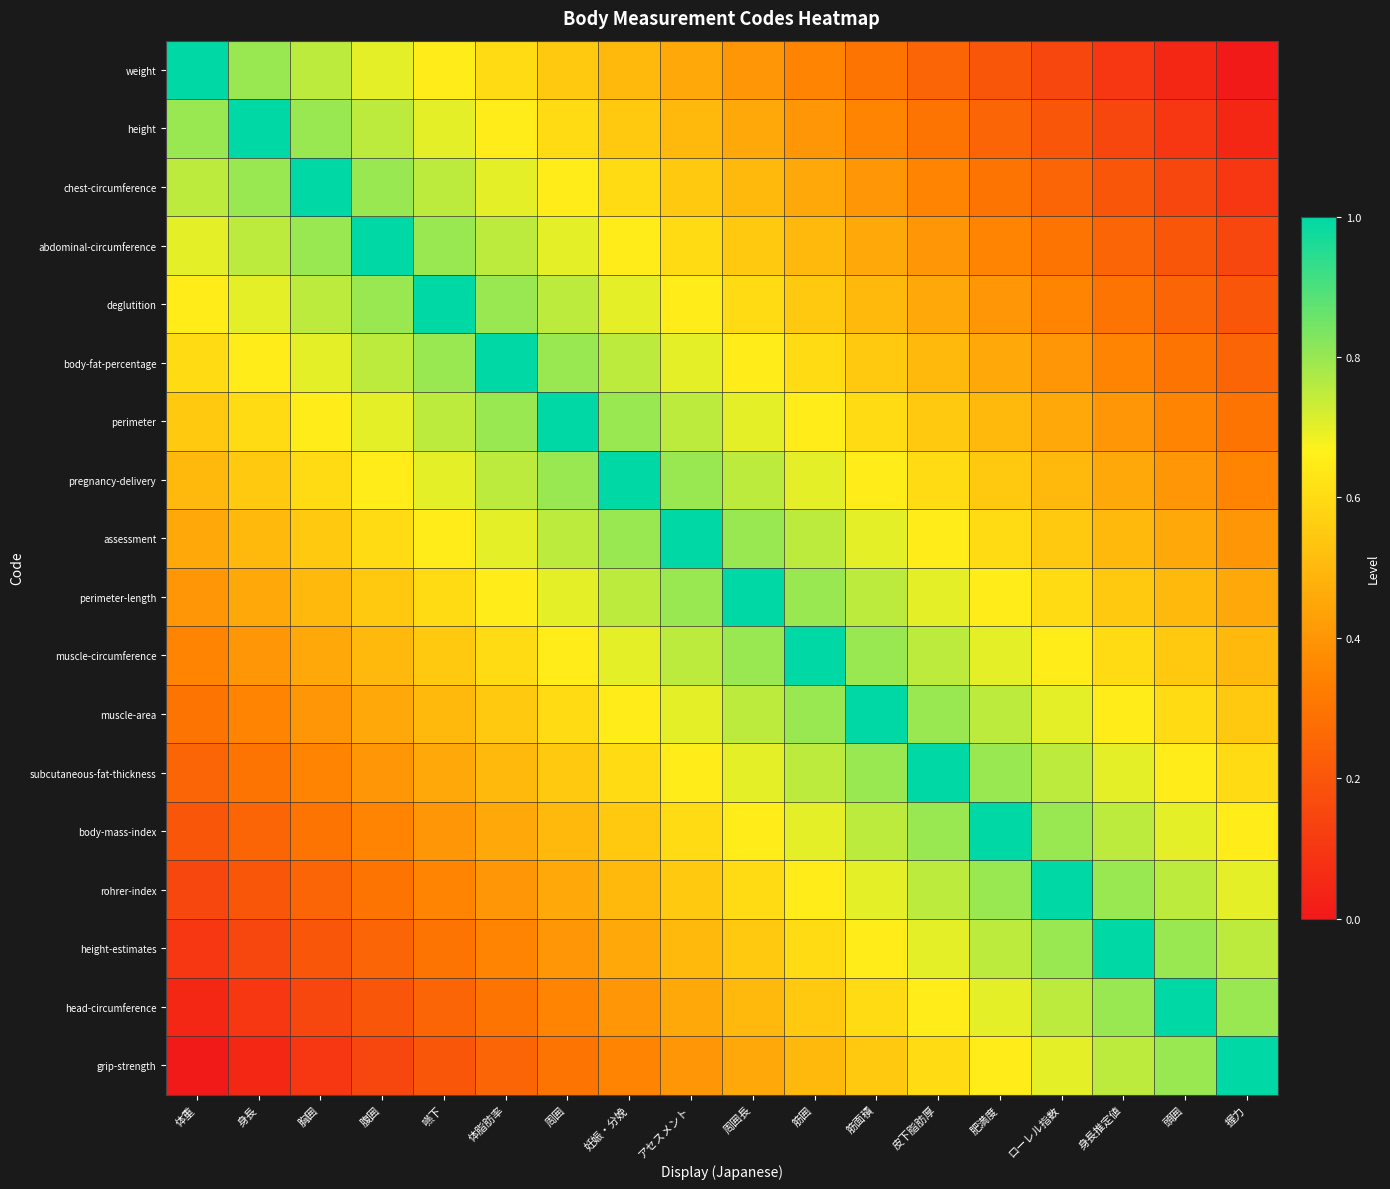

Count the number of data series in this chart.

18